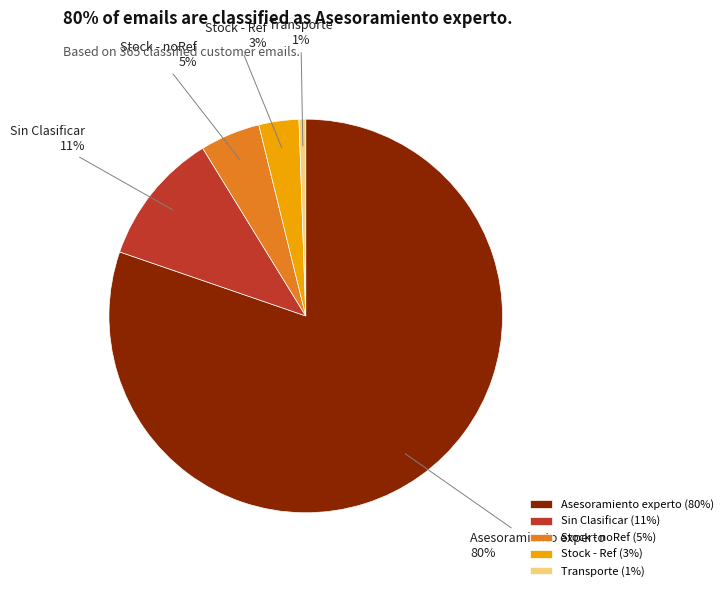

Which slice is the largest?

Asesoramiento experto